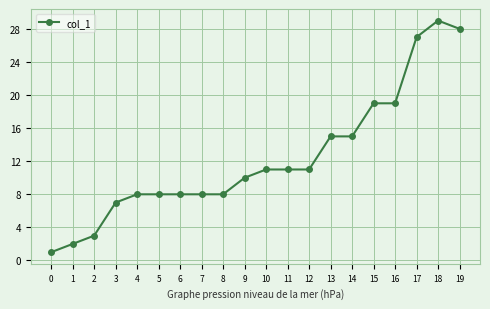

How many data points are less than 11?

10